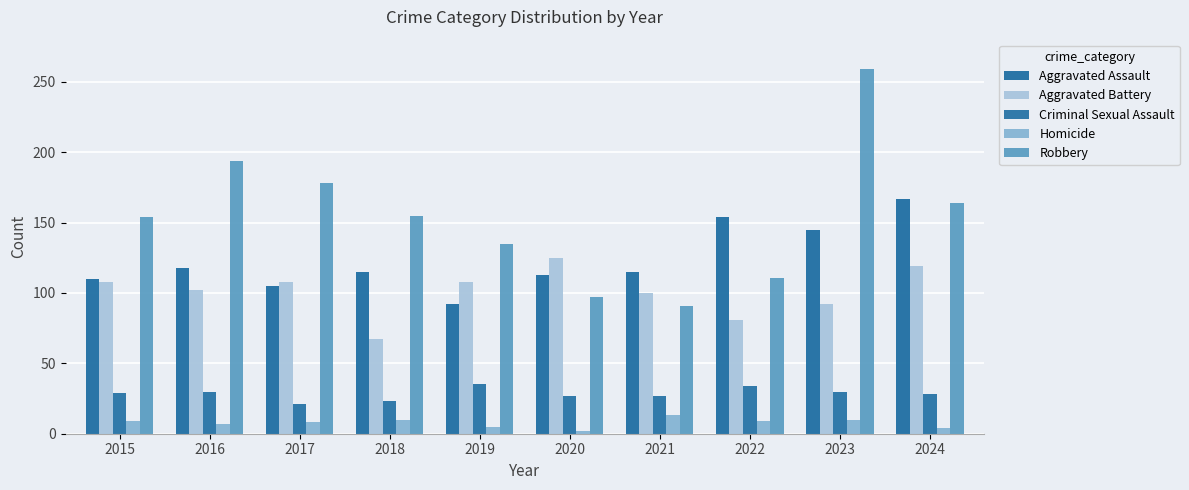

What is the difference between the Criminal Sexual Assault values at 2019 and 2021?

8